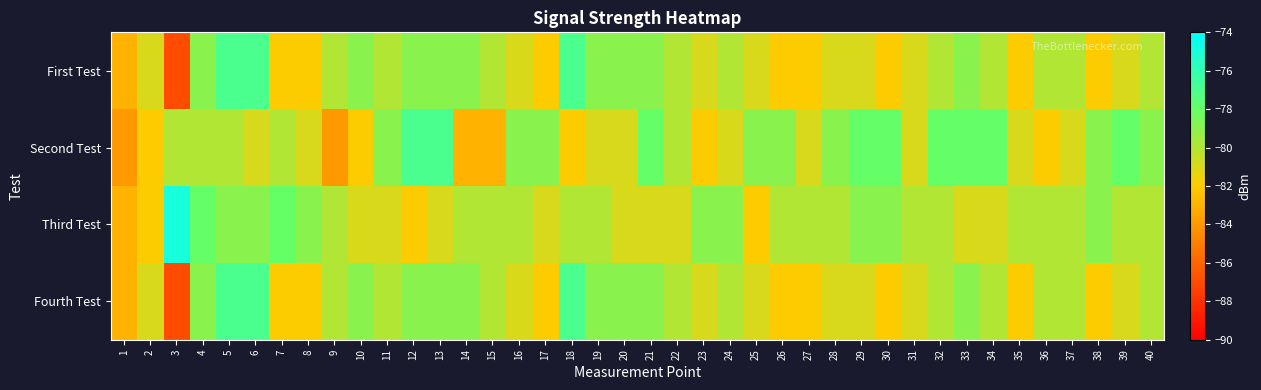

Between 16 and 23, which series saw the biggest shift?

Second Test